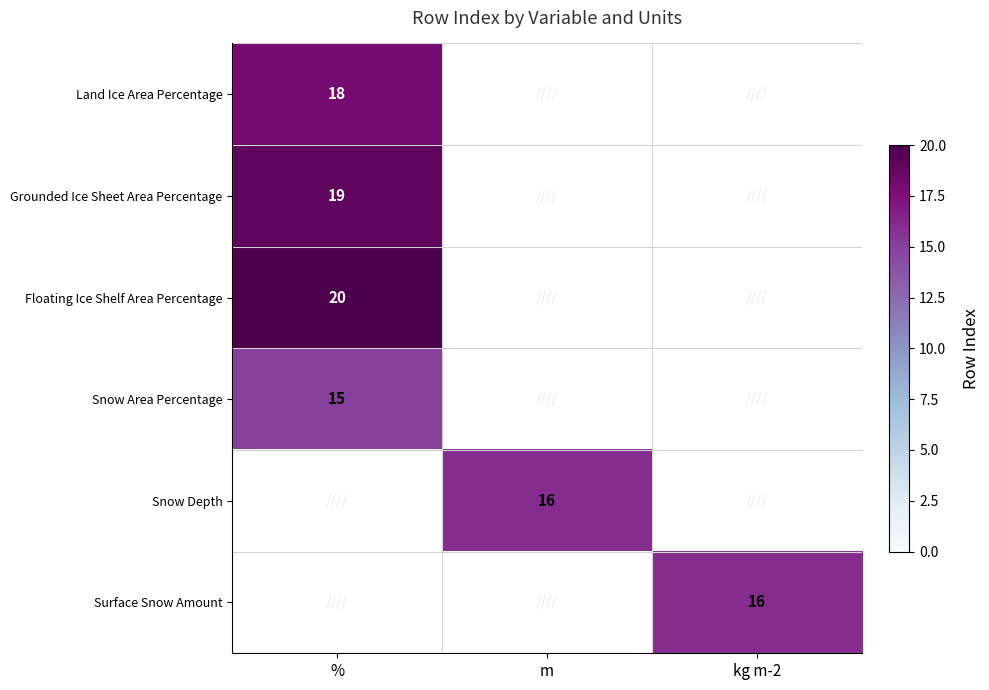

Is it true that Surface Snow Amount equals 25 at kg m-2?

False